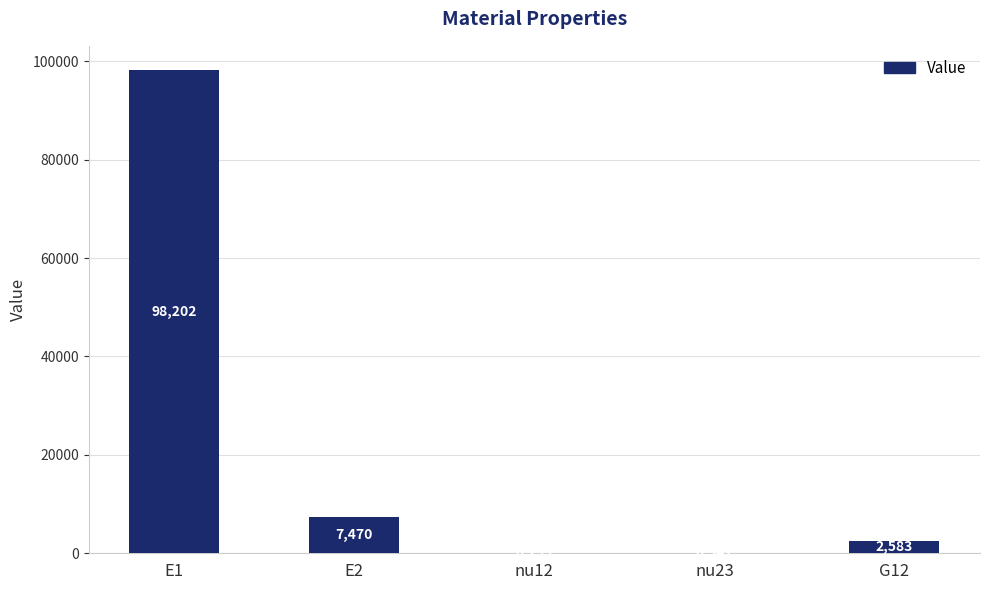

True or false: the data shows 7470.2 at E2.

True